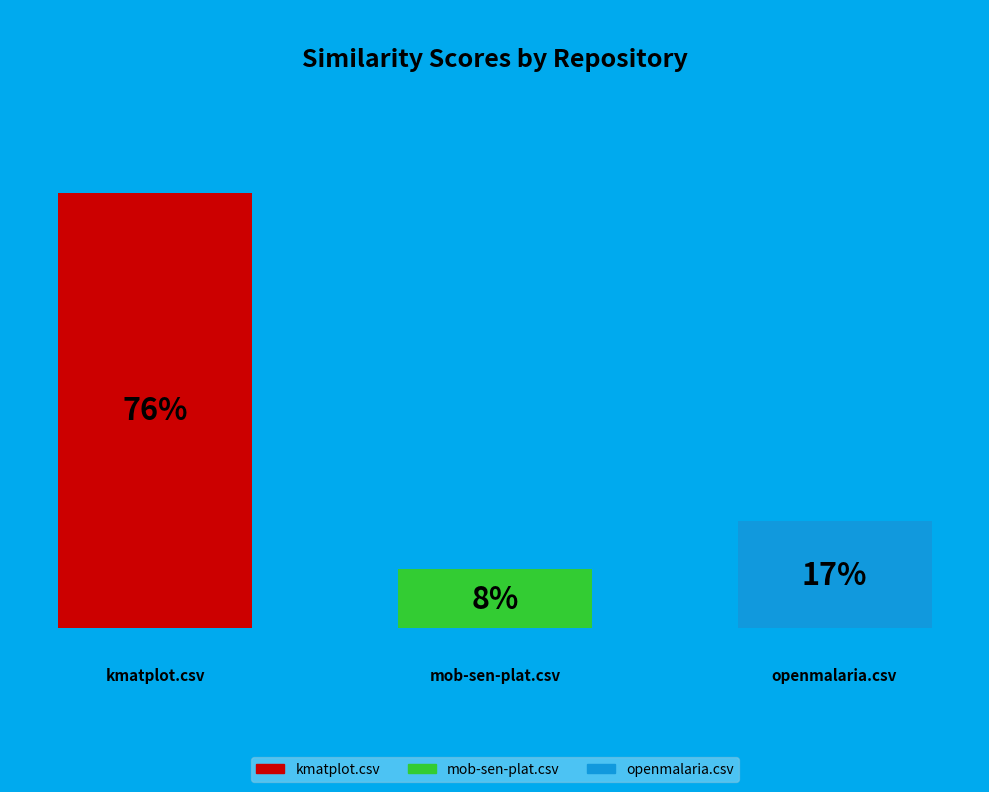

Between kmatplot.csv and mob-sen-plat.csv, which is larger?

kmatplot.csv